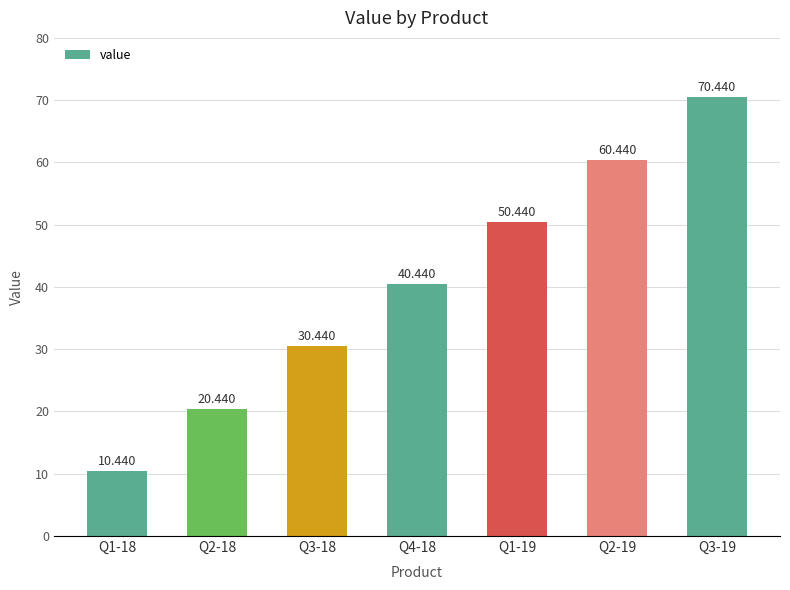

Reading left to right, extract all data points from this chart.

Q1-18=10.4	Q2-18=20.4	Q3-18=30.4	Q4-18=40.4	Q1-19=50.4	Q2-19=60.4	Q3-19=70.4